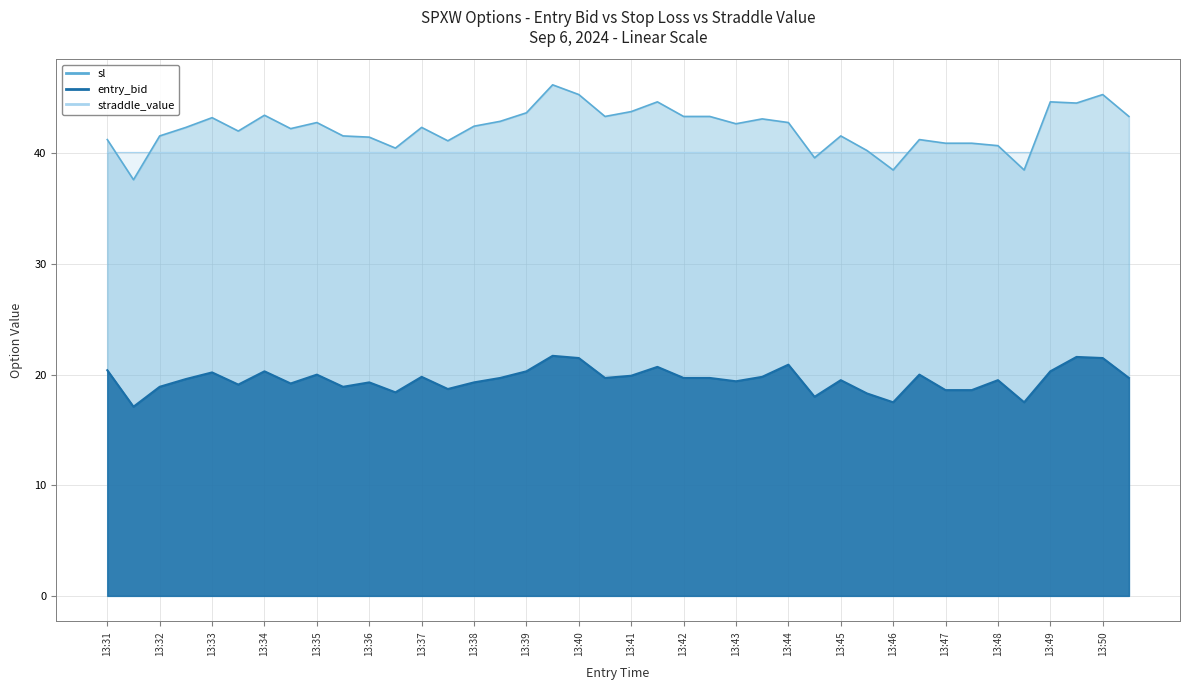

True or false: sl has a value of 44.5 at 13:49.

True